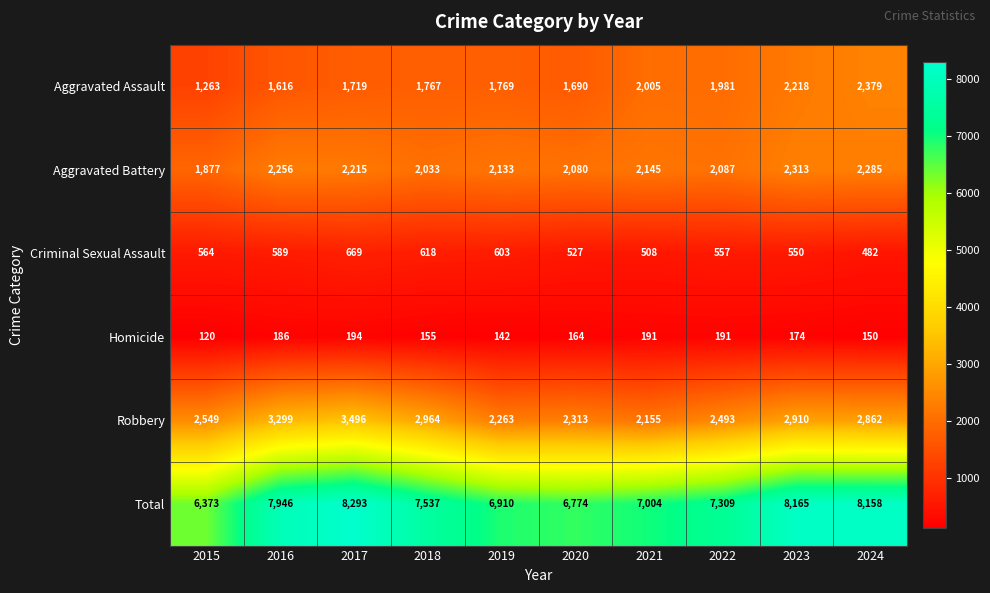

What is the difference between the second highest and second lowest values in the Aggravated Assault series?

602